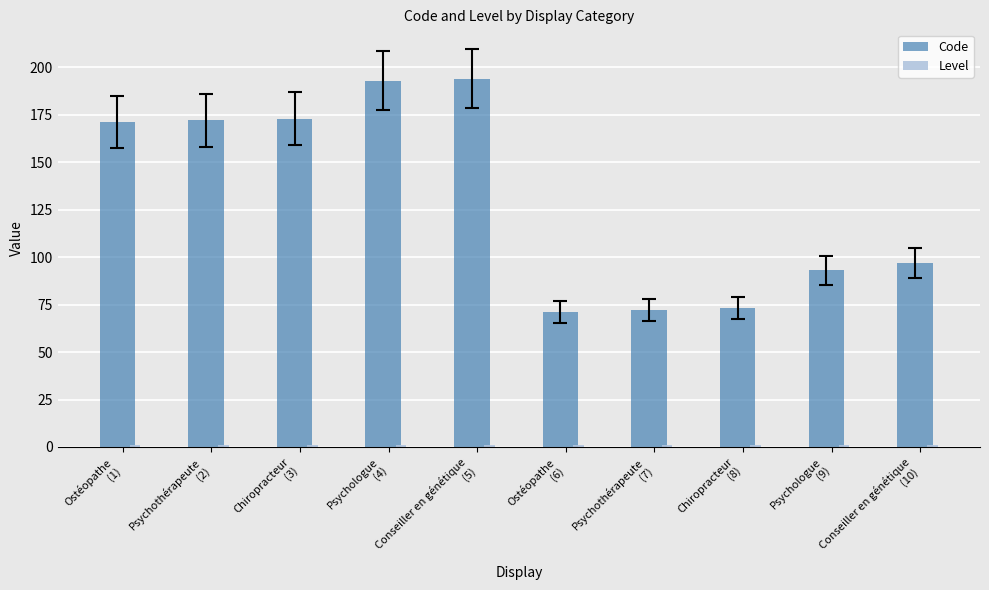

What is the average value of the Code series?

131